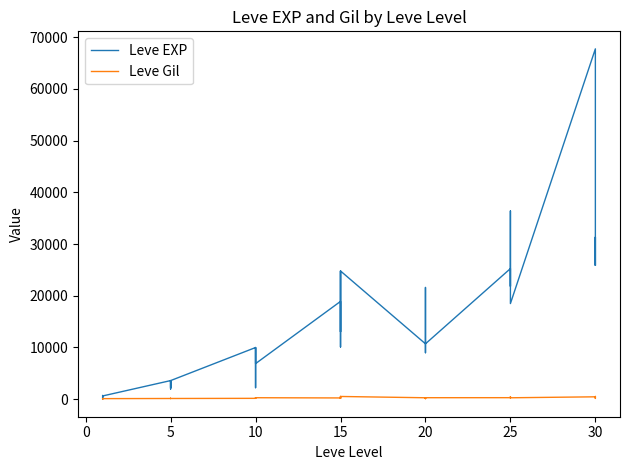

At how many categories does at least one series exceed 36628?

1